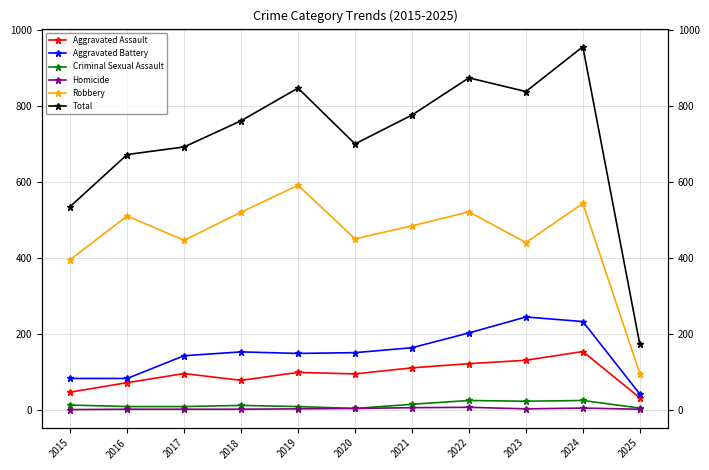

True or false: Robbery and Total cross at least once.

False